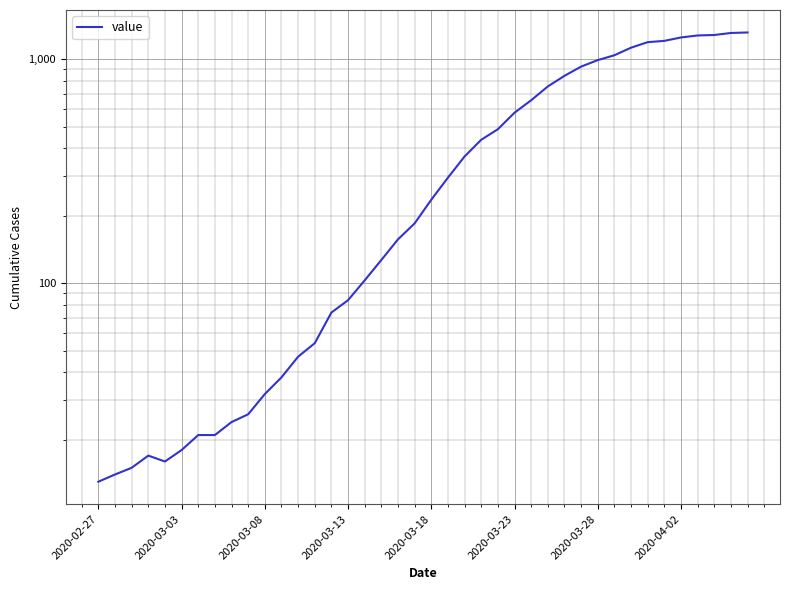

How many values exceed 236?

19